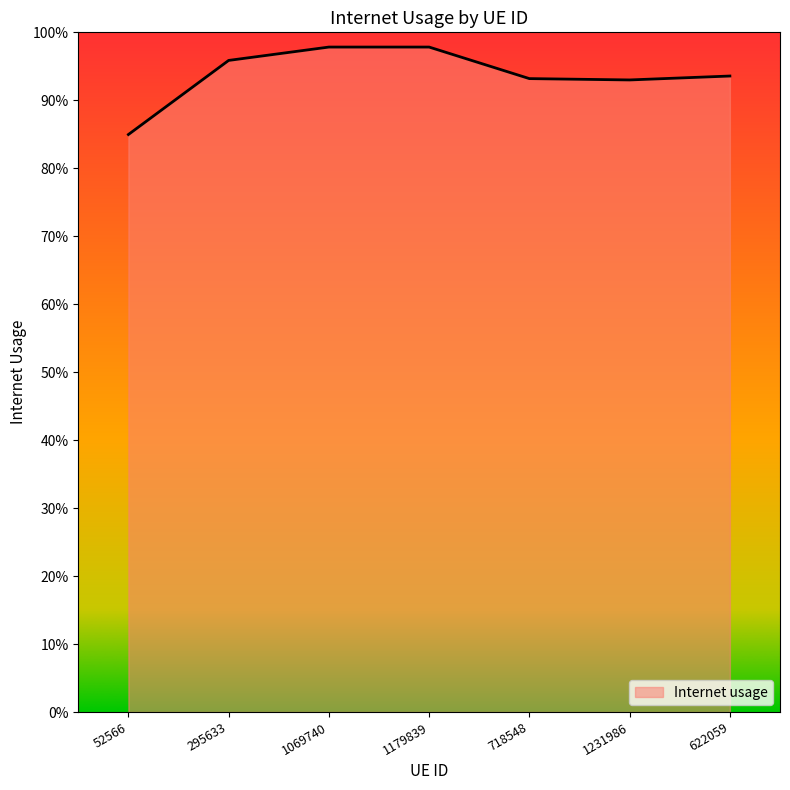

What is the minimum value shown in the chart?

0.8